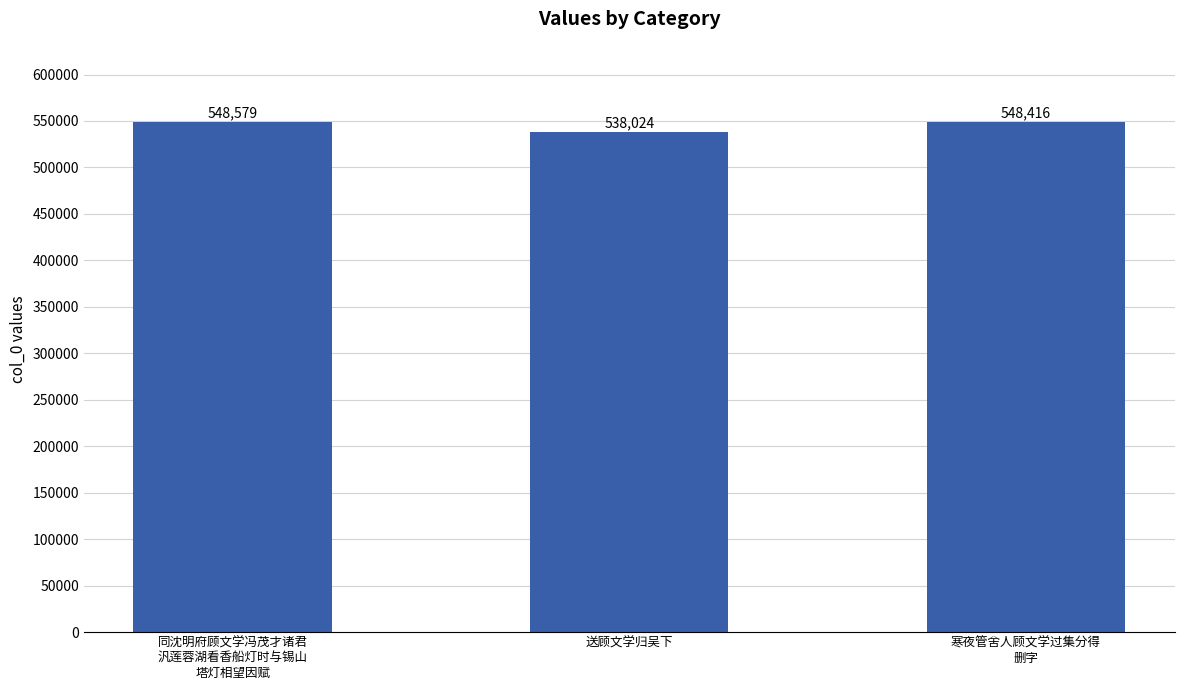

Approximately how many times larger is the value at 寒夜管舍人顾文学过集分得
删字 compared to 送顾文学归吴下?

1.0